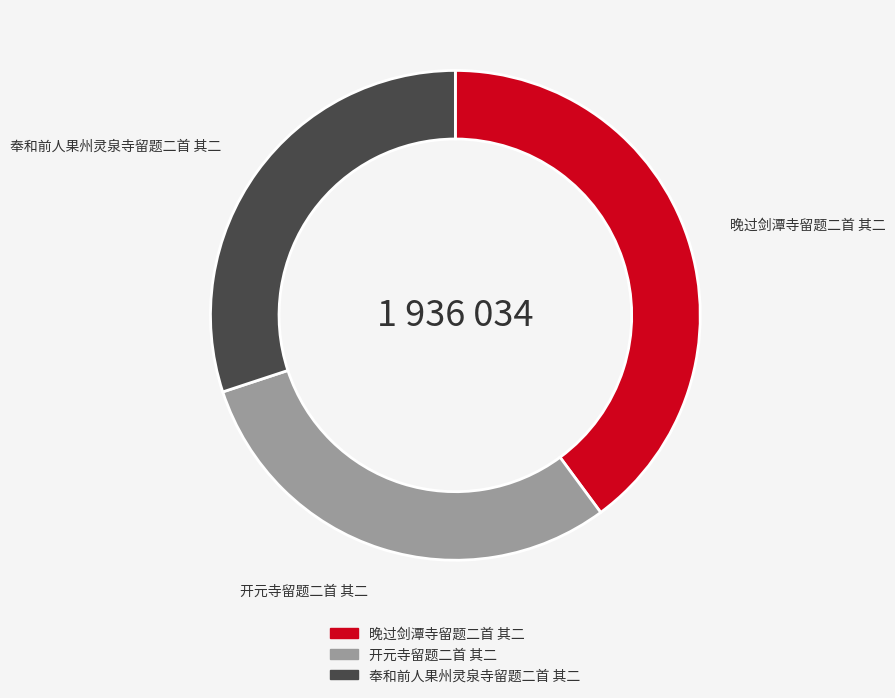

Combined, do 晚过剑潭寺留题二首 其二 and 奉和前人果州灵泉寺留题二首 其二 account for over 50%?

Yes